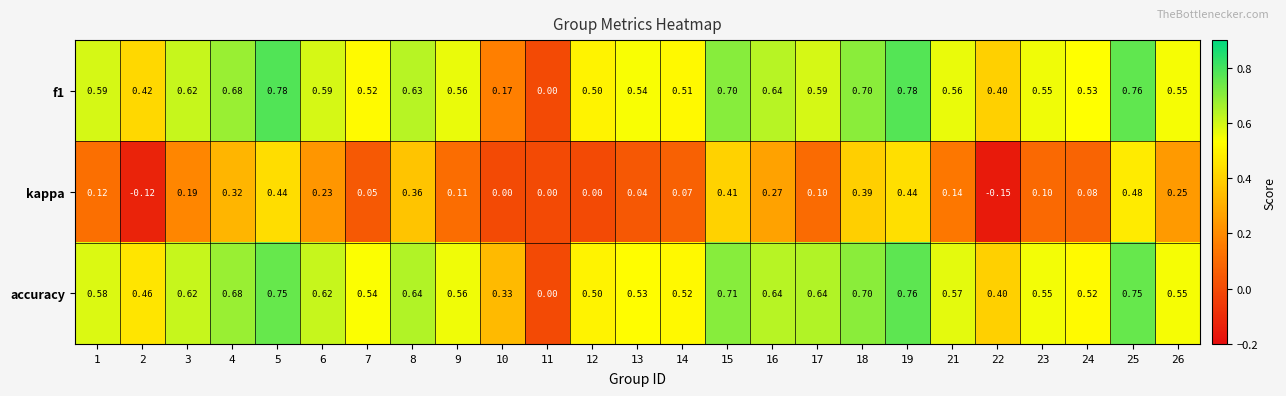

Count the number of data series in this chart.

3